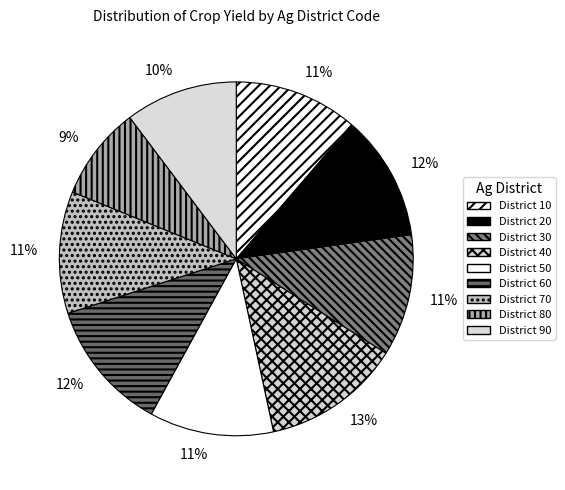

Which slice is the smallest?

80